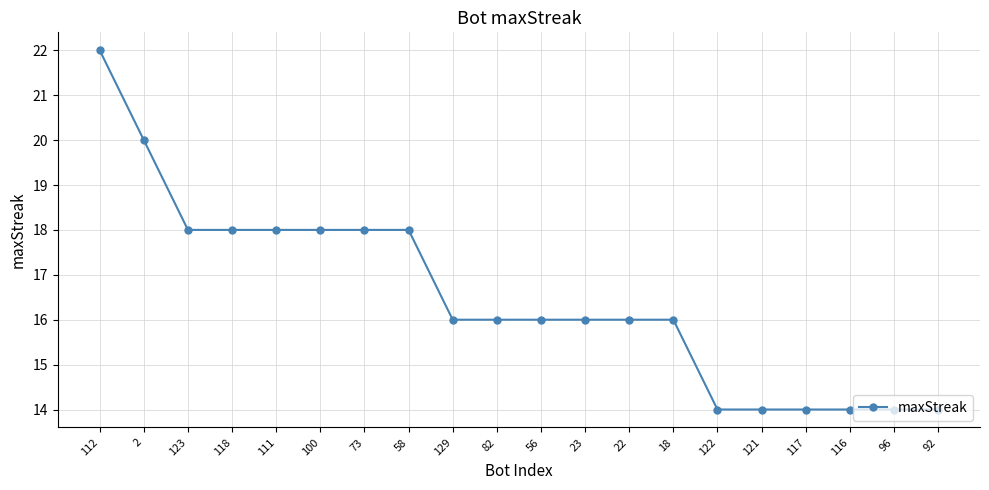

How many categories are shown in the chart?

20